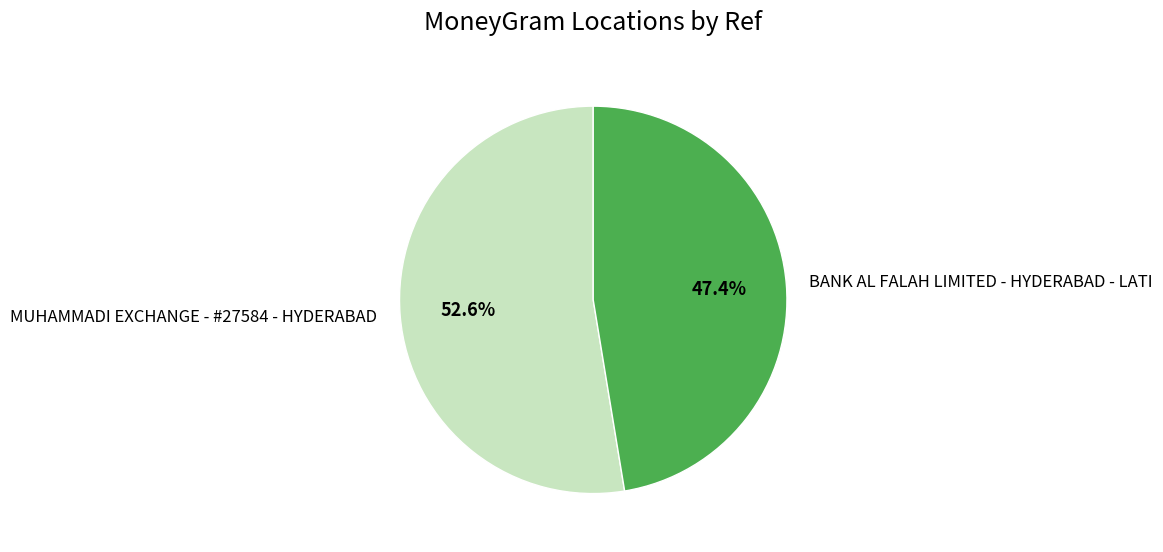

What is the ratio of the value at MUHAMMADI EXCHANGE - #27584 - HYDERABAD to the value at BANK AL FALAH LIMITED - HYDERABAD - LATI?

1.1